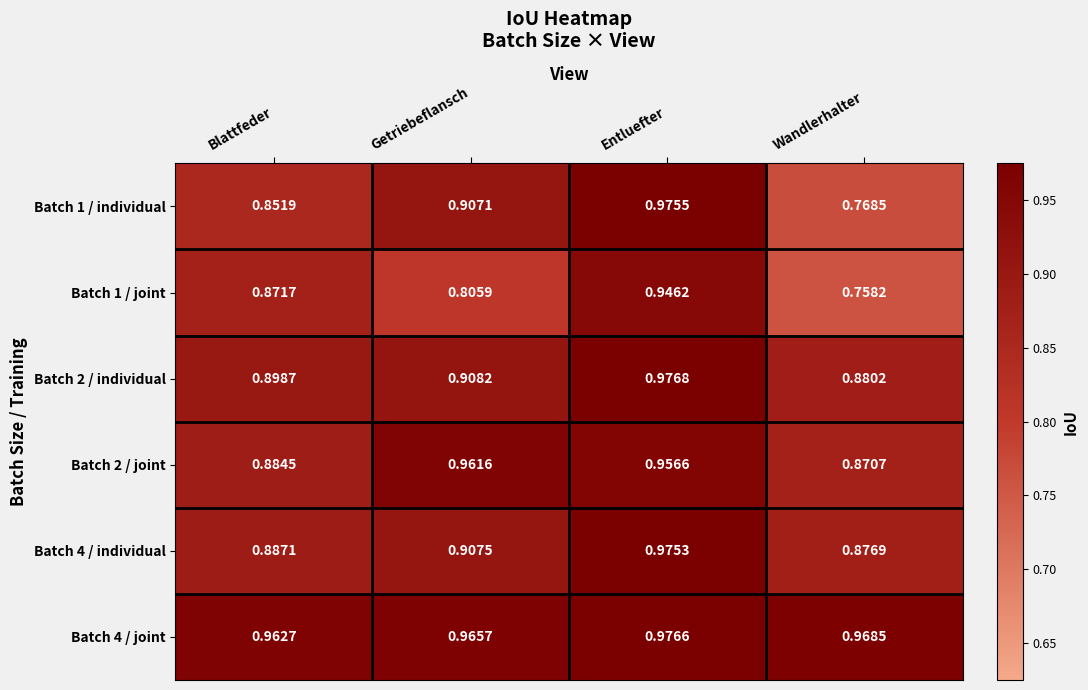

Is the value of Batch 1 / joint at Getriebeflansch greater than the value of Batch 2 / individual at Entluefter?

No